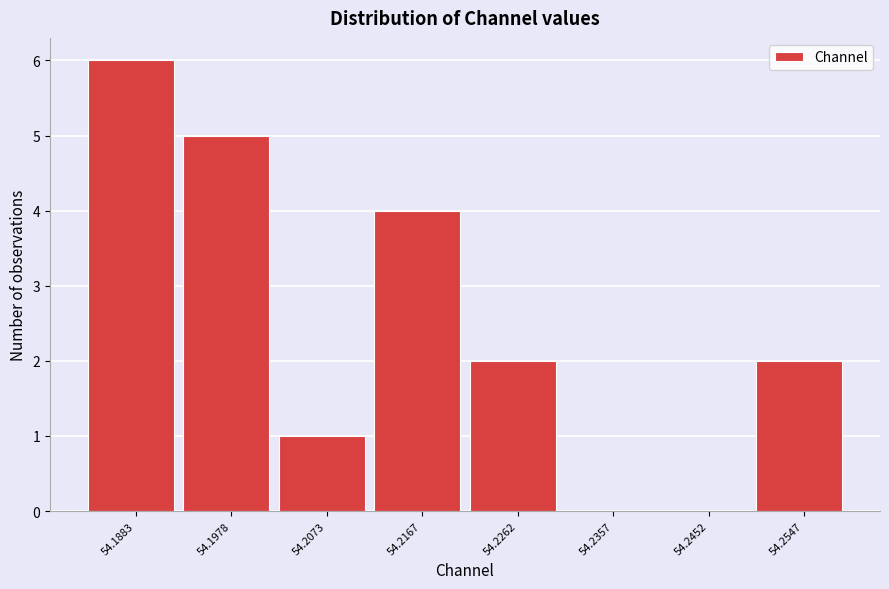

Reading left to right, list all the values displayed in this chart.

54.1883=6	54.1978=5	54.2073=1	54.2167=4	54.2262=2	54.2357=0	54.2452=0	54.2547=2